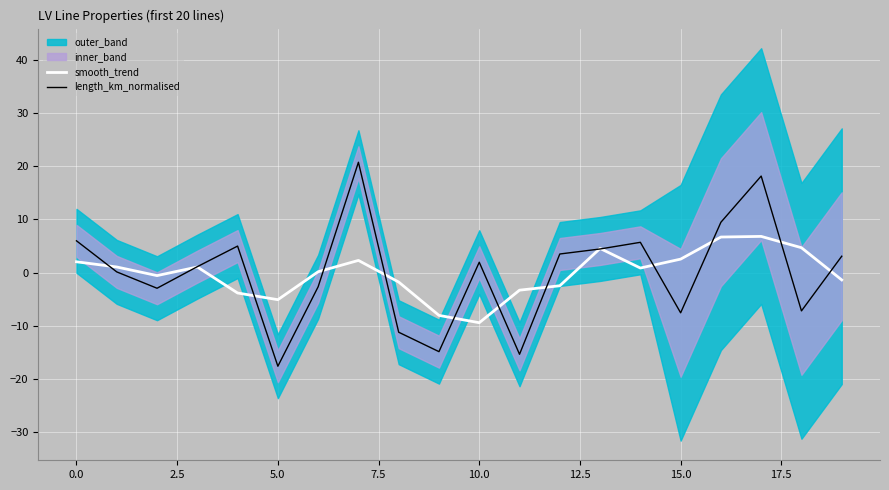

What is the maximum value for smooth_trend?

6.8